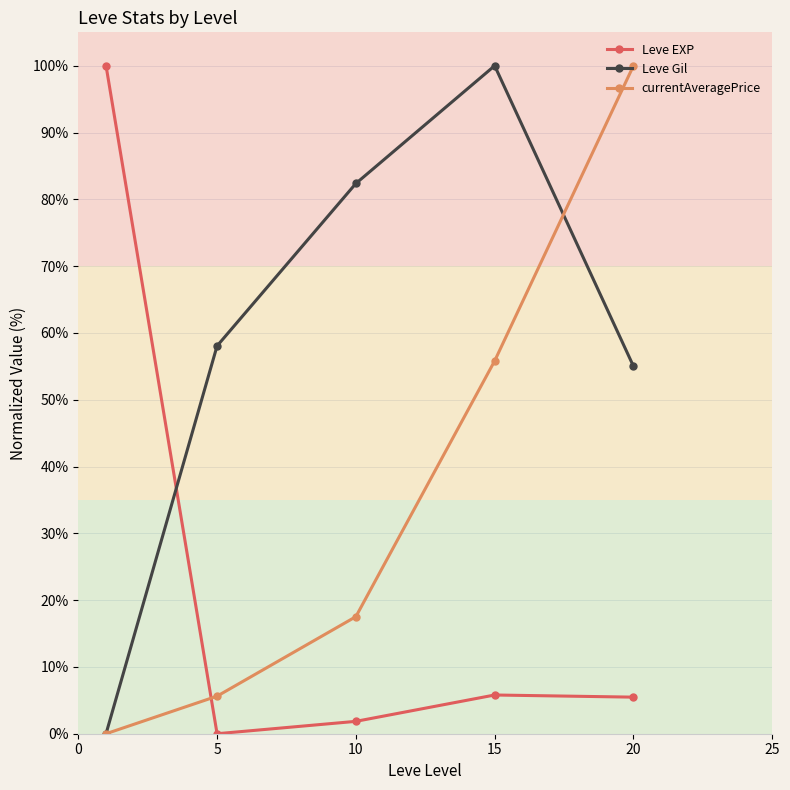

Which series has the largest total across all categories?

Leve Gil